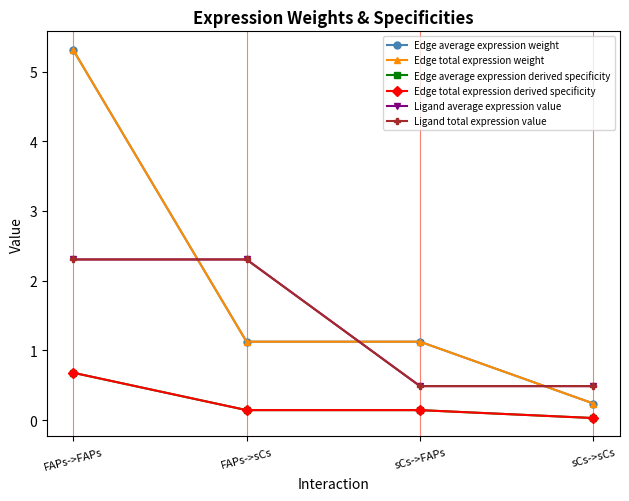

Does the chart have visible grid lines?

Yes